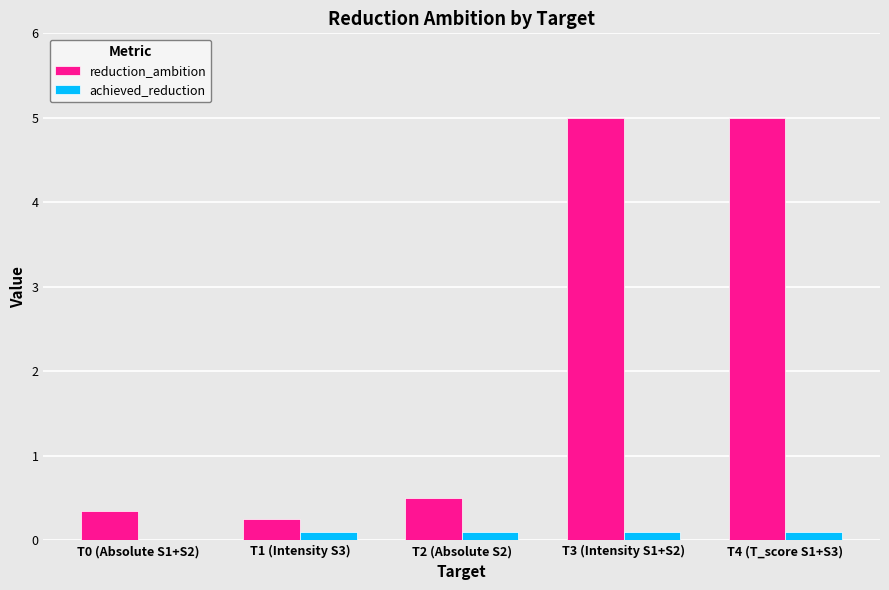

Which series has the largest range (max minus min)?

reduction_ambition